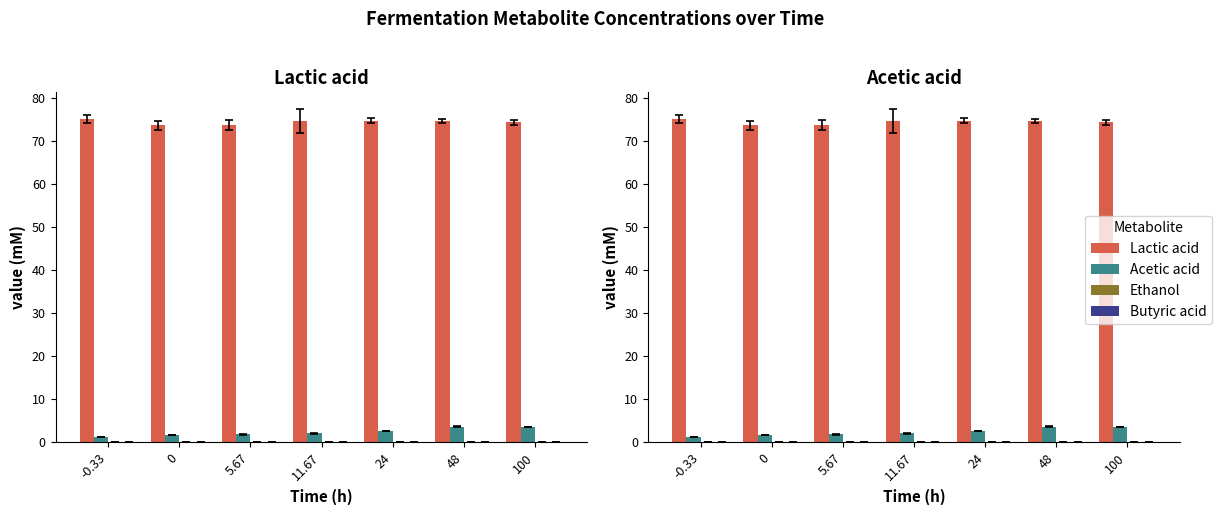

How many groups of bars are there?

7